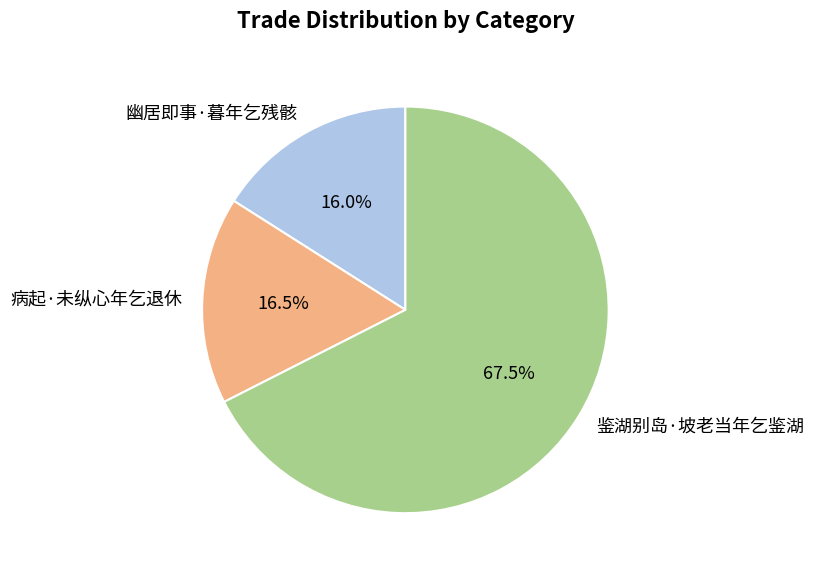

Which category has the biggest portion of the pie?

鉴湖别岛·坡老当年乞鉴湖